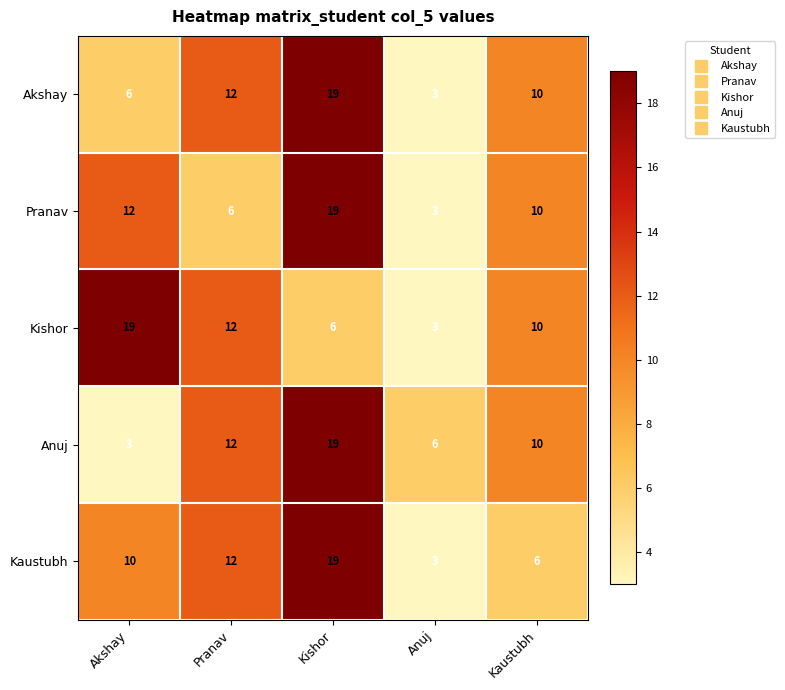

The value of Pranav at Kaustubh is 5. True or false?

False